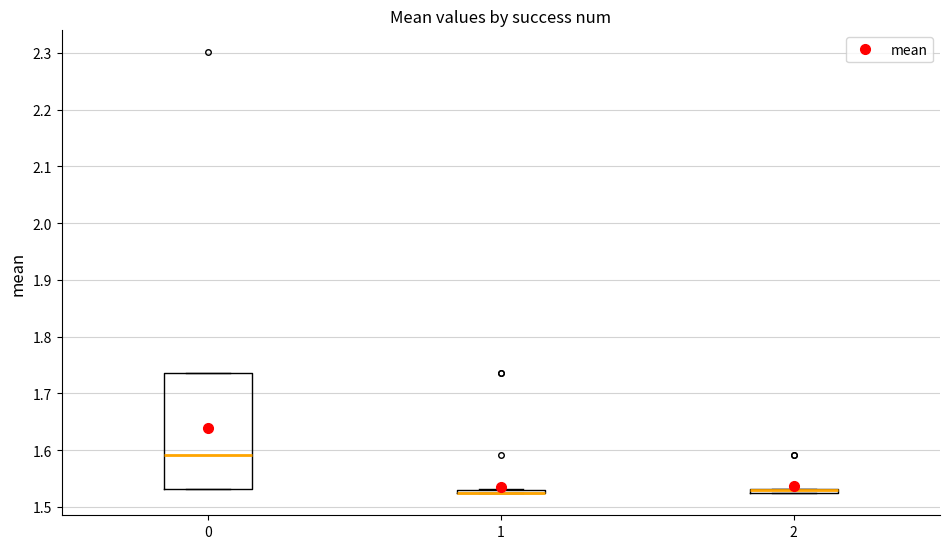

Where is the lower edge of the box at x = 2 on the y-axis? The values are not printed on the chart, so give them approximately, as read against the axis.

1.52